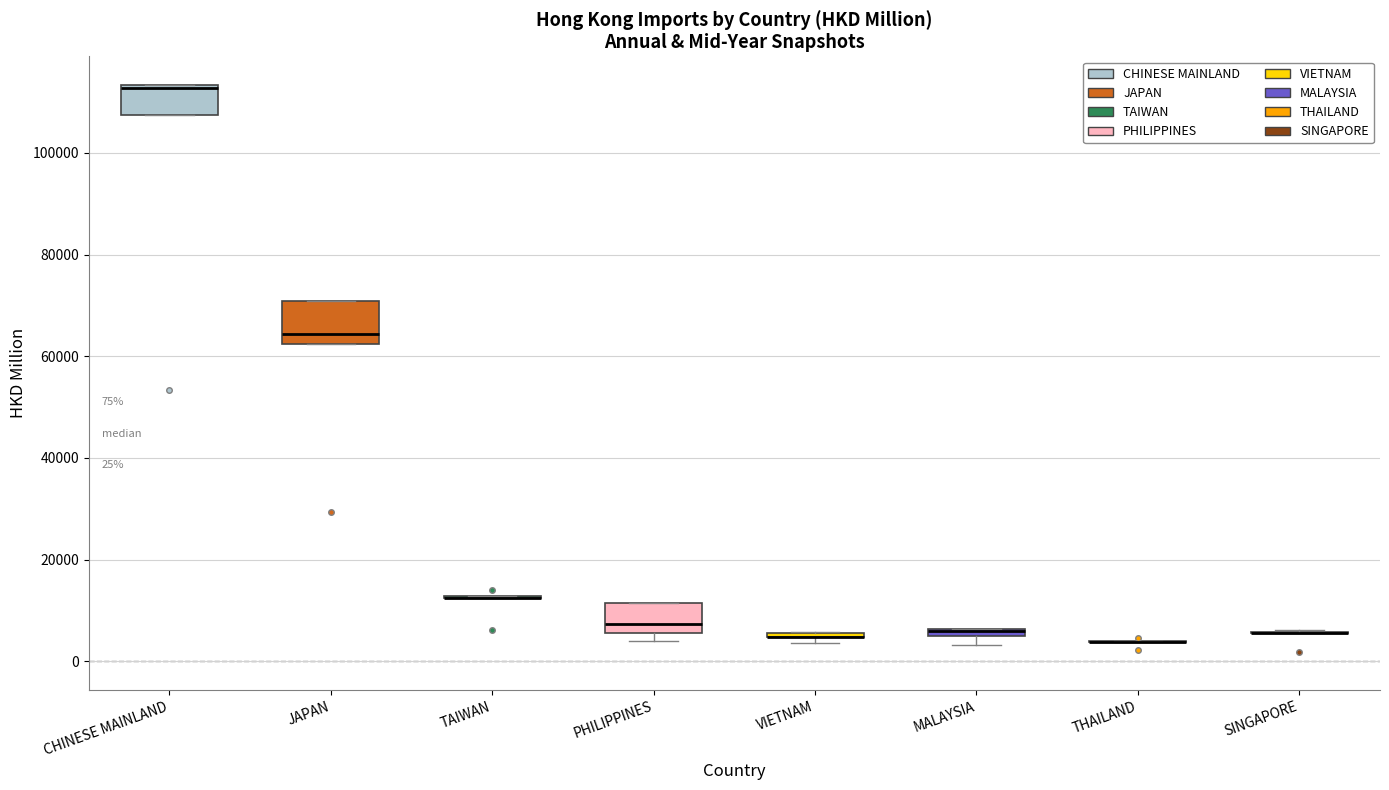

Which box is the tallest, from its lower edge to its upper edge?

JAPAN